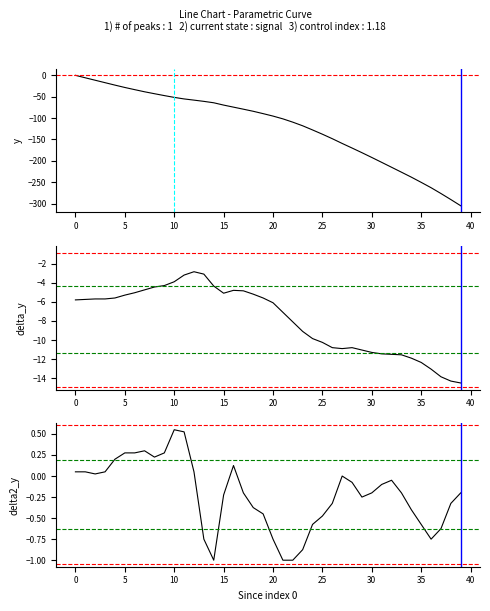

True or false: delta2_y and delta_y intersect in this chart.

False